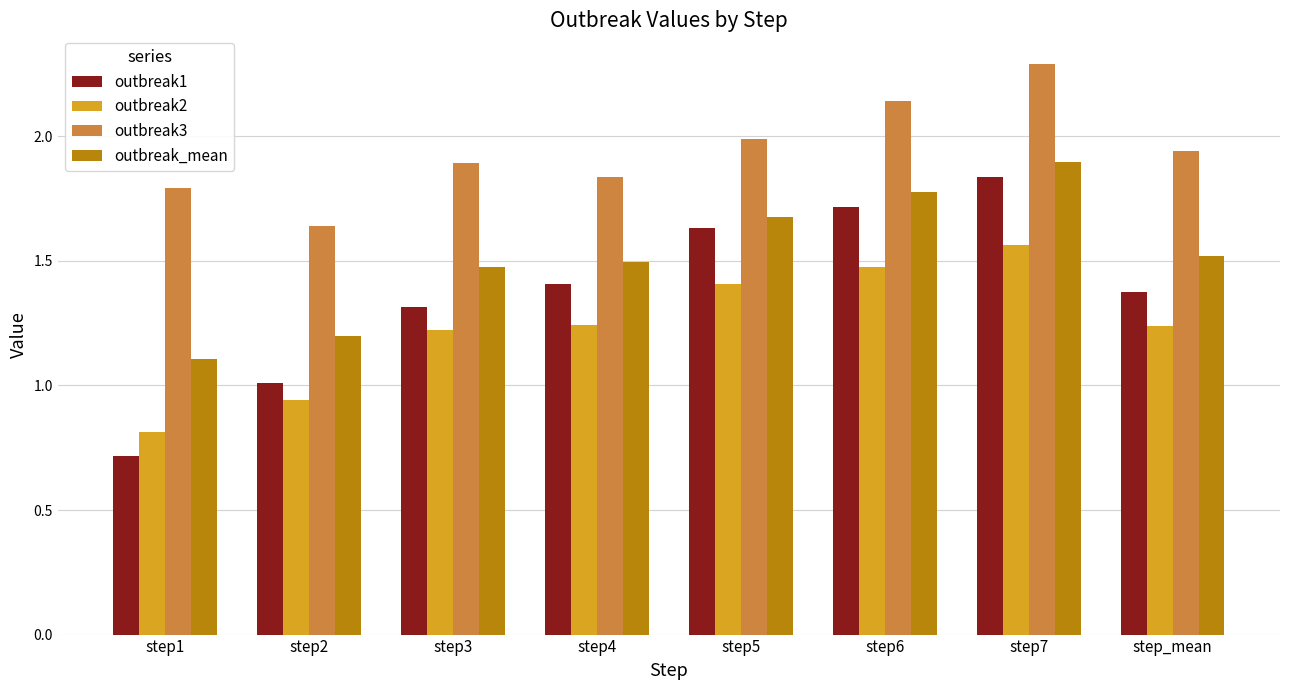

At which category does the chart reach its minimum across all series?

step1